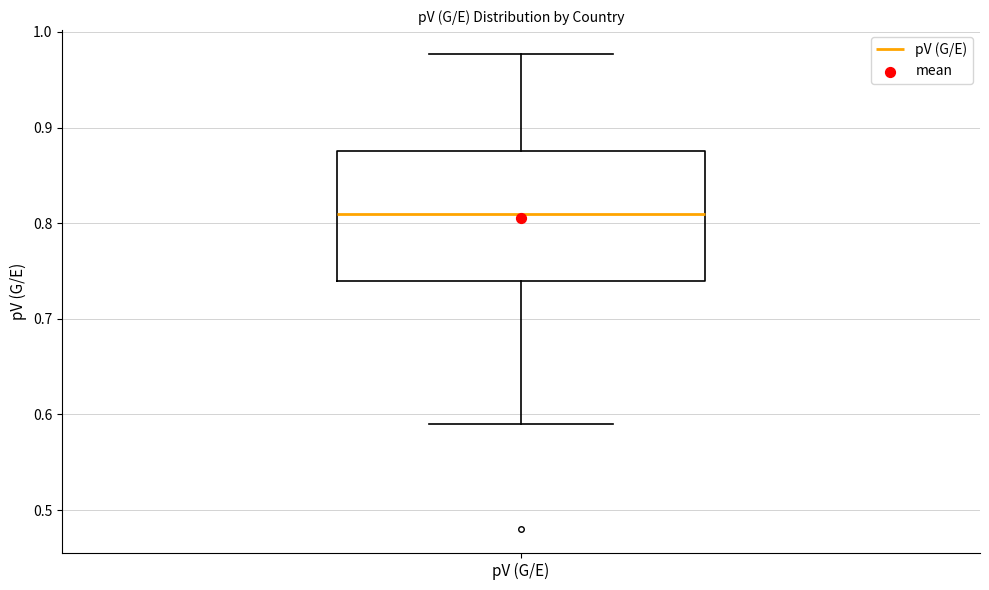

Where does the median line of the box for pV (G/E) sit on the y-axis? The values are not printed on the chart, so give them approximately, as read against the axis.

0.81